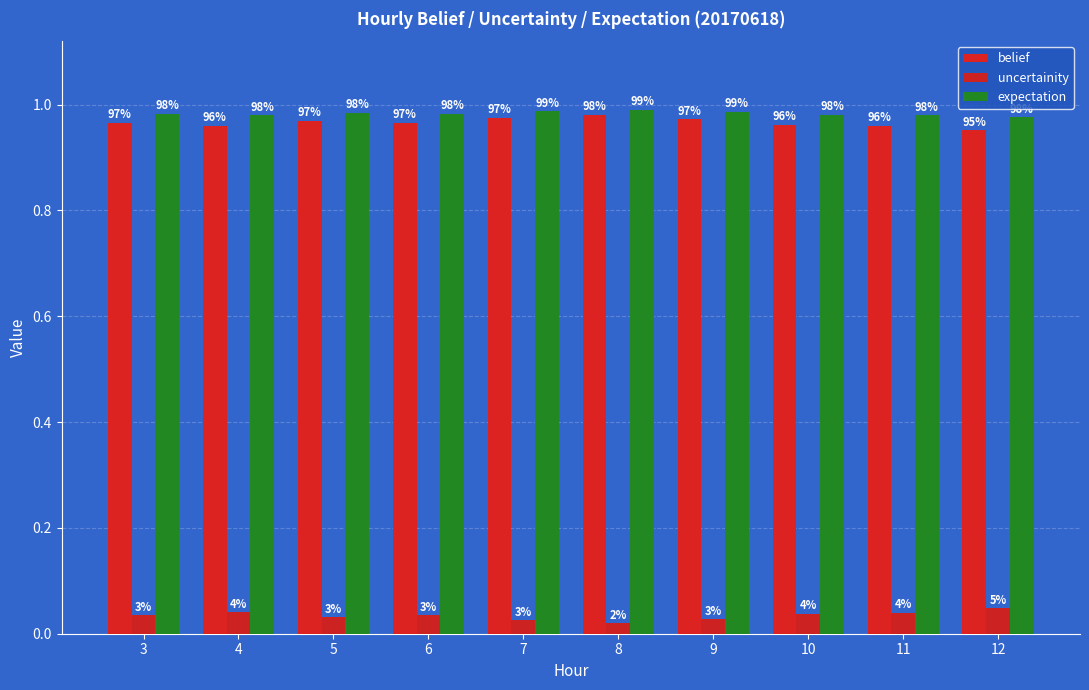

Rank the categories by belief value from lowest to highest.

12, 4, 11, 10, 3, 6, 5, 9, 7, 8